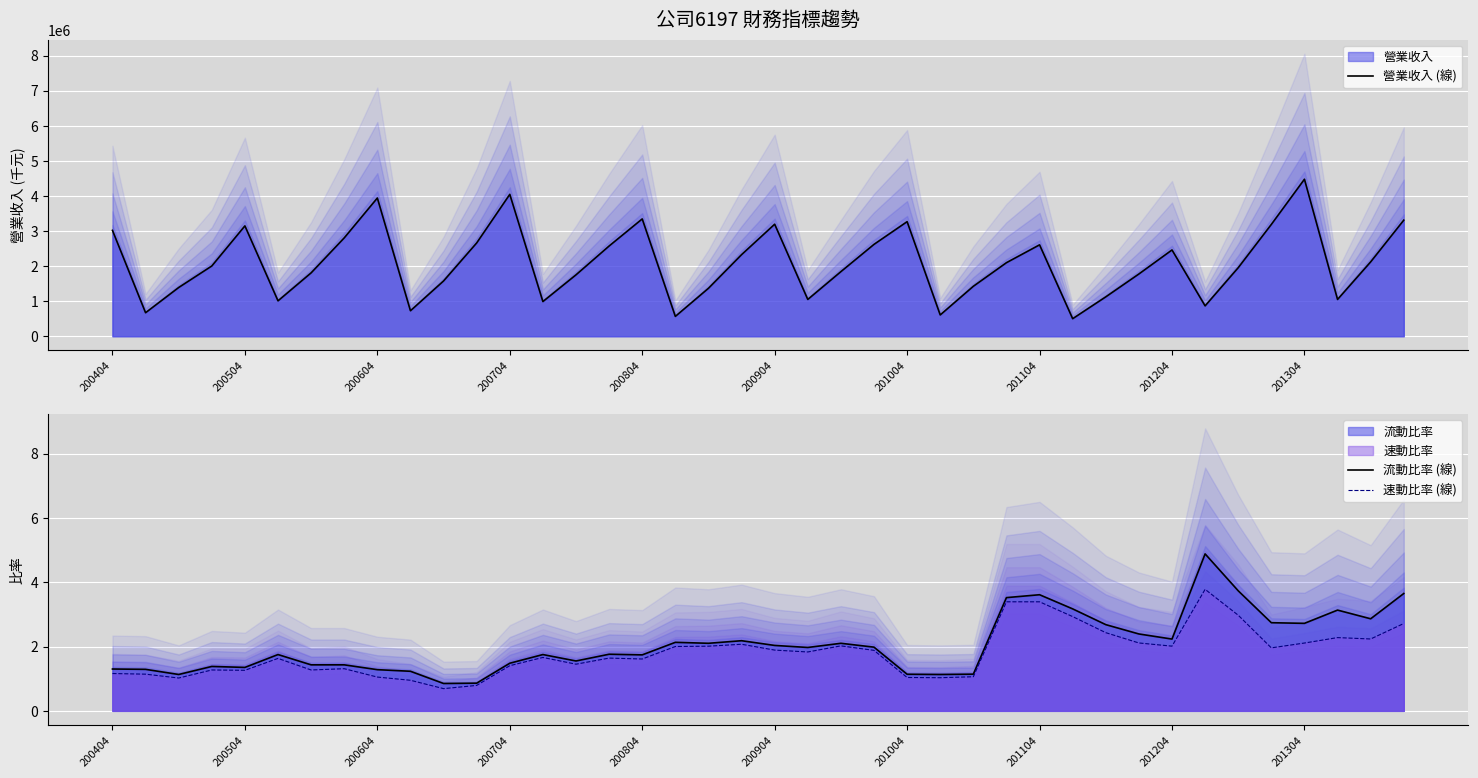

What is the highest value of the 營業收入 (線) series?

4474155.0